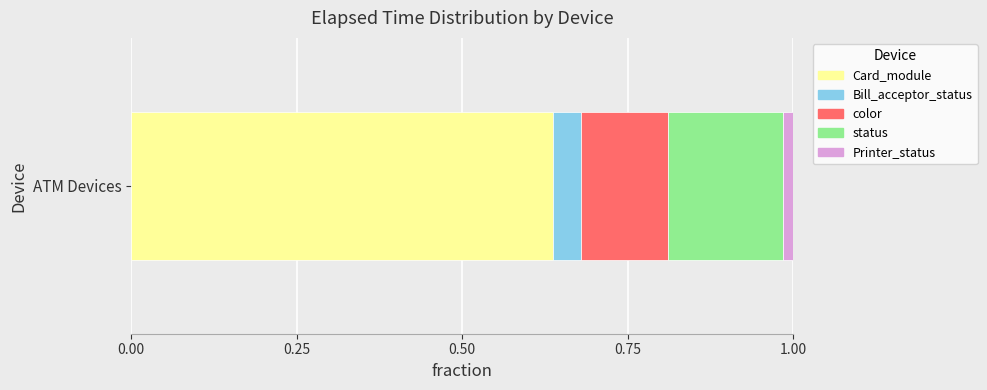

Is it true that Card_module equals 1.1 at ATM Devices?

False